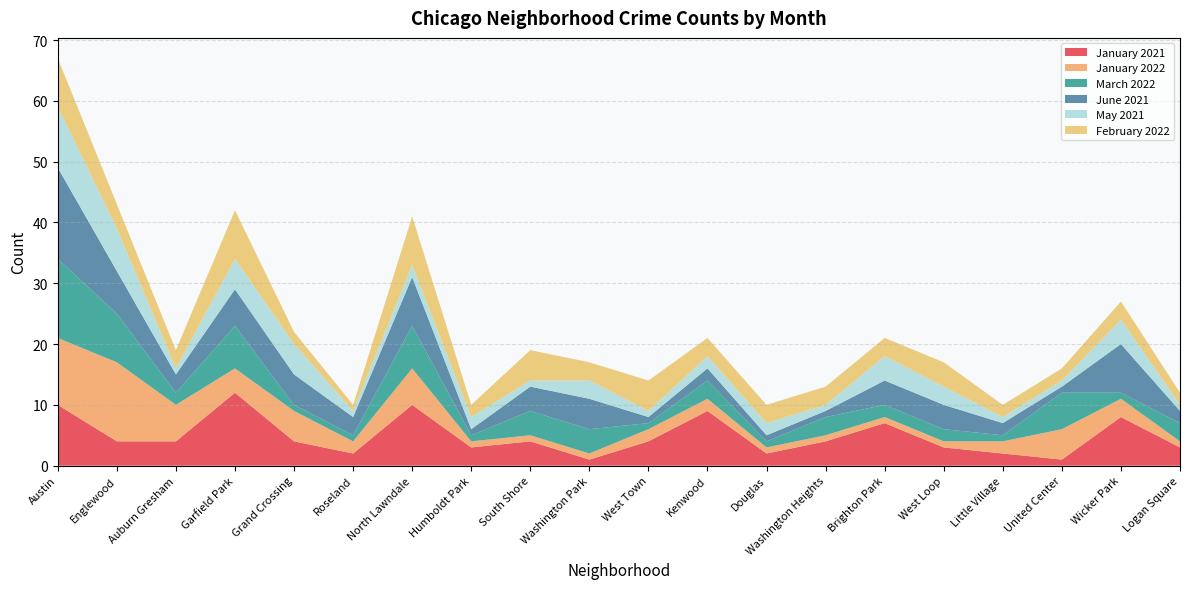

Reading left to right, transcribe all the data shown in this chart.

January 2021: Austin=10	Englewood=4	Auburn Gresham=4	Garfield Park=12	Grand Crossing=4	Roseland=2	North Lawndale=10	Humboldt Park=3	South Shore=4	Washington Park=1	West Town=4	Kenwood=9	Douglas=2	Washington Heights=4	Brighton Park=7	West Loop=3	Little Village=2	United Center=1	Wicker Park=8	Logan Square=3
January 2022: Austin=11	Englewood=13	Auburn Gresham=6	Garfield Park=4	Grand Crossing=5	Roseland=2	North Lawndale=6	Humboldt Park=1	South Shore=1	Washington Park=1	West Town=2	Kenwood=2	Douglas=1	Washington Heights=1	Brighton Park=1	West Loop=1	Little Village=2	United Center=5	Wicker Park=3	Logan Square=1
March 2022: Austin=13	Englewood=8	Auburn Gresham=2	Garfield Park=7	Grand Crossing=1	Roseland=1	North Lawndale=7	Humboldt Park=1	South Shore=4	Washington Park=4	West Town=1	Kenwood=3	Douglas=1	Washington Heights=3	Brighton Park=2	West Loop=2	Little Village=1	United Center=6	Wicker Park=1	Logan Square=3
June 2021: Austin=15	Englewood=7	Auburn Gresham=3	Garfield Park=6	Grand Crossing=5	Roseland=3	North Lawndale=8	Humboldt Park=1	South Shore=4	Washington Park=5	West Town=1	Kenwood=2	Douglas=1	Washington Heights=1	Brighton Park=4	West Loop=4	Little Village=2	United Center=1	Wicker Park=8	Logan Square=2
May 2021: Austin=10	Englewood=7	Auburn Gresham=1	Garfield Park=5	Grand Crossing=5	Roseland=1	North Lawndale=2	Humboldt Park=2	South Shore=1	Washington Park=3	West Town=1	Kenwood=2	Douglas=2	Washington Heights=1	Brighton Park=4	West Loop=3	Little Village=1	United Center=1	Wicker Park=4	Logan Square=1
February 2022: Austin=8	Englewood=4	Auburn Gresham=3	Garfield Park=8	Grand Crossing=2	Roseland=1	North Lawndale=8	Humboldt Park=2	South Shore=5	Washington Park=3	West Town=5	Kenwood=3	Douglas=3	Washington Heights=3	Brighton Park=3	West Loop=4	Little Village=2	United Center=2	Wicker Park=3	Logan Square=2